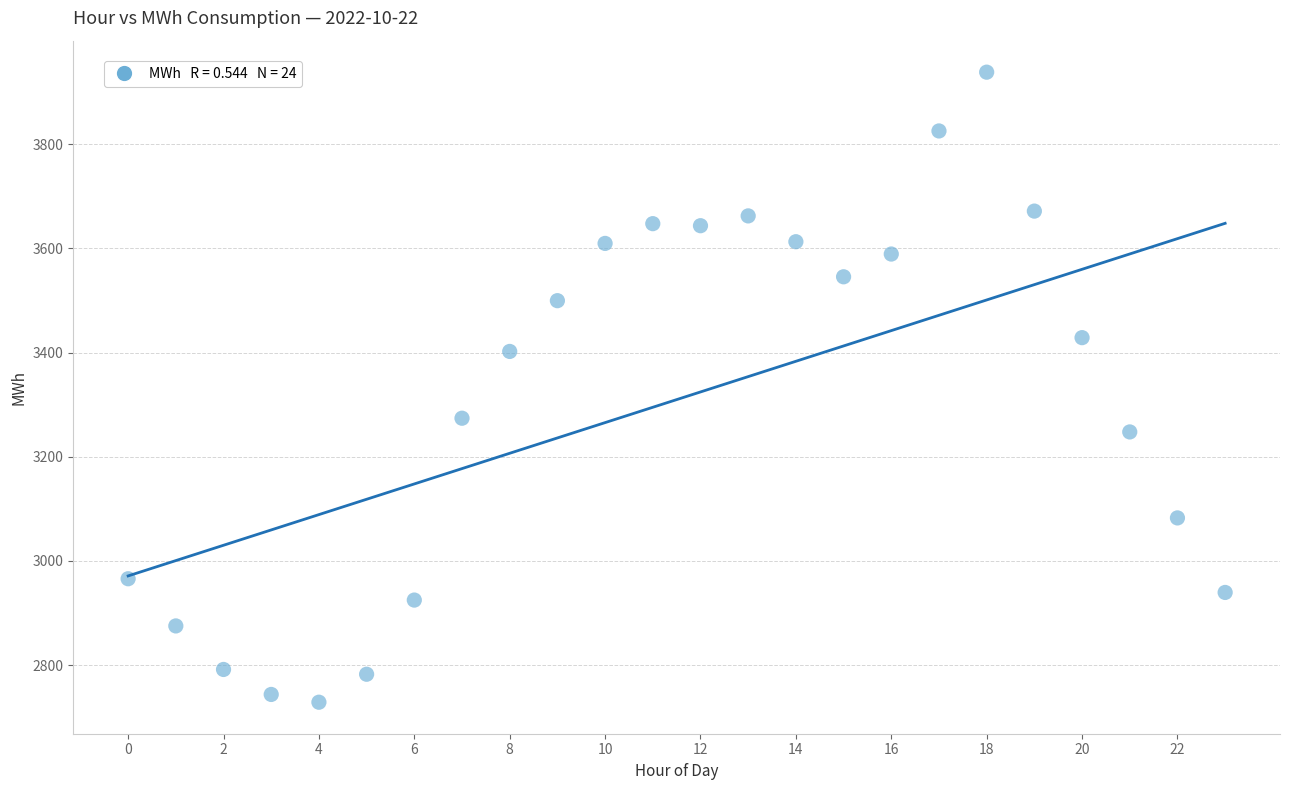

What is the range of X values (max minus min)?

23.0